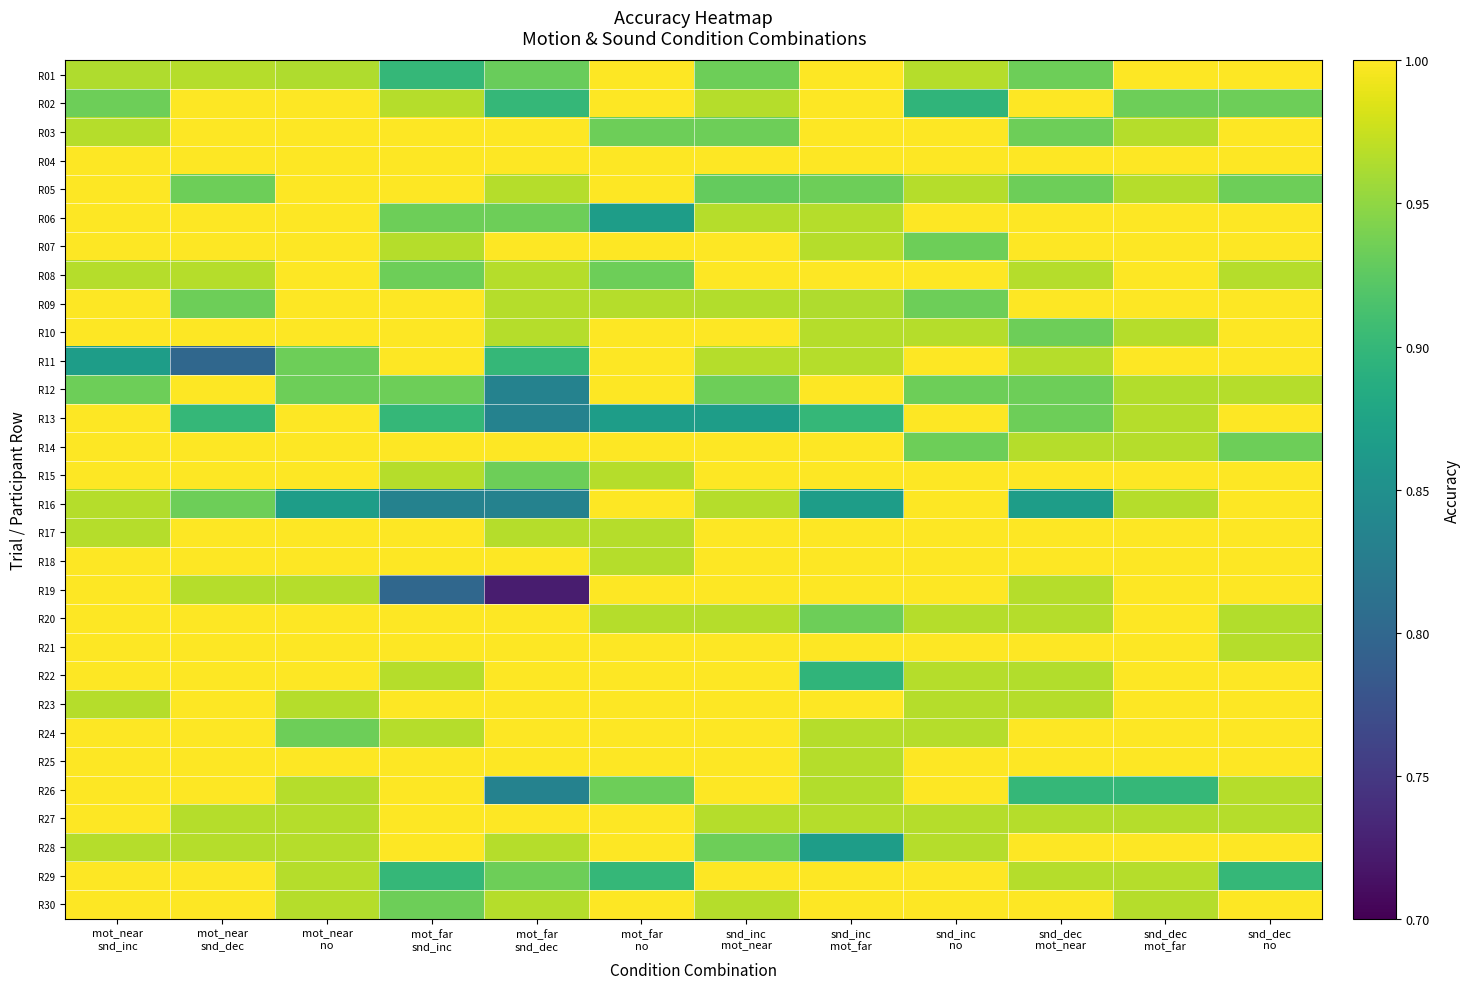

What is the minimum value shown in the chart?

0.7